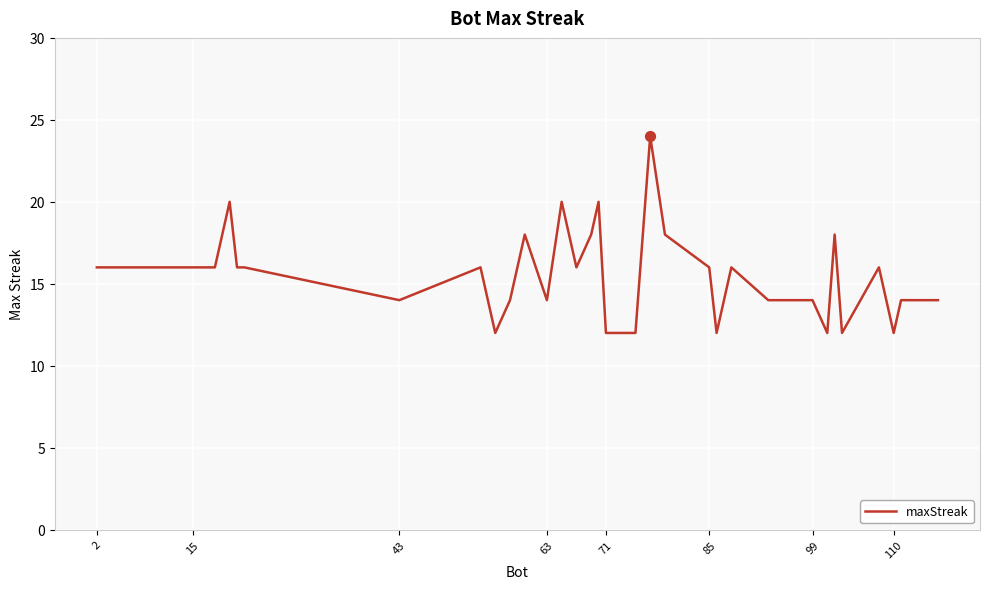

What is the smallest value displayed?

12